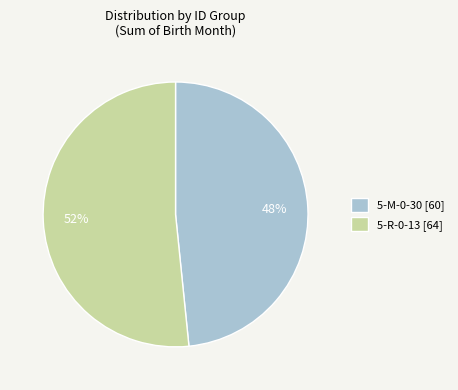

Is it true that 5-M-0-30 is 58% of the pie?

False